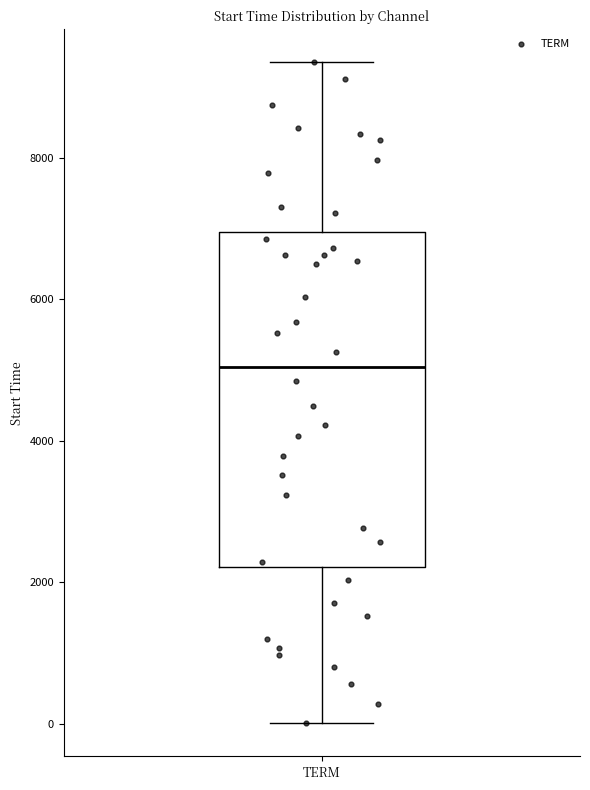

Where does the lower whisker of the box for TERM end on the y-axis? The values are not printed on the chart, so give them approximately, as read against the axis.

0